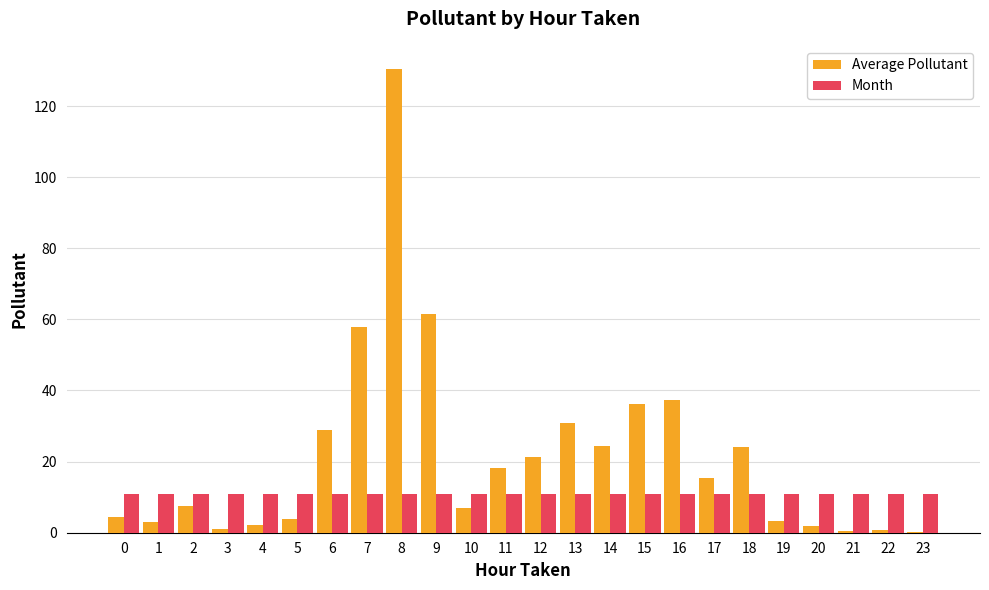

At which category is the sum across all series the highest?

8